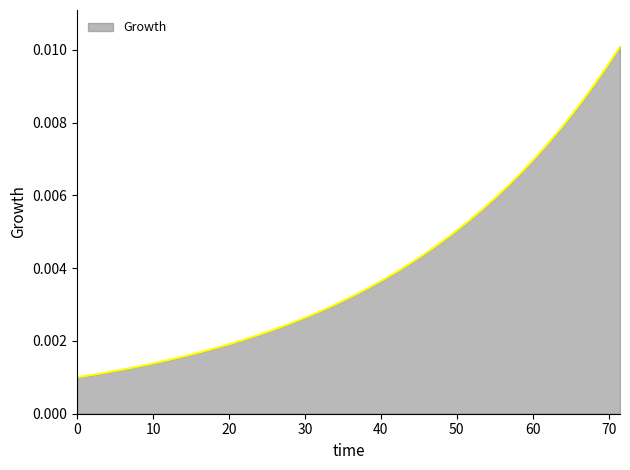

Does the chart have visible grid lines?

No